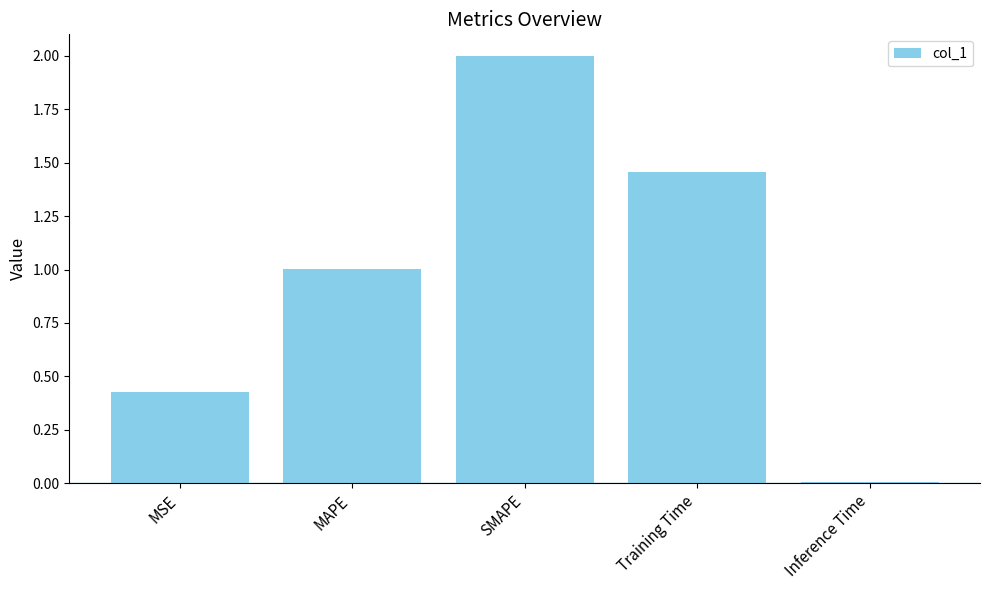

What is the greatest value displayed?

2.0